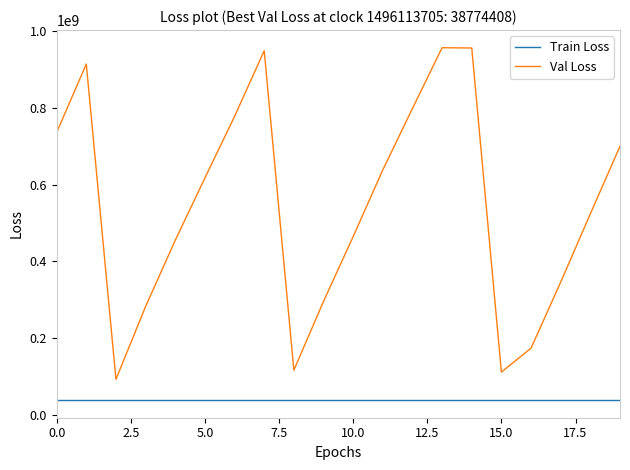

What is the minimum value shown in the chart?

38774408